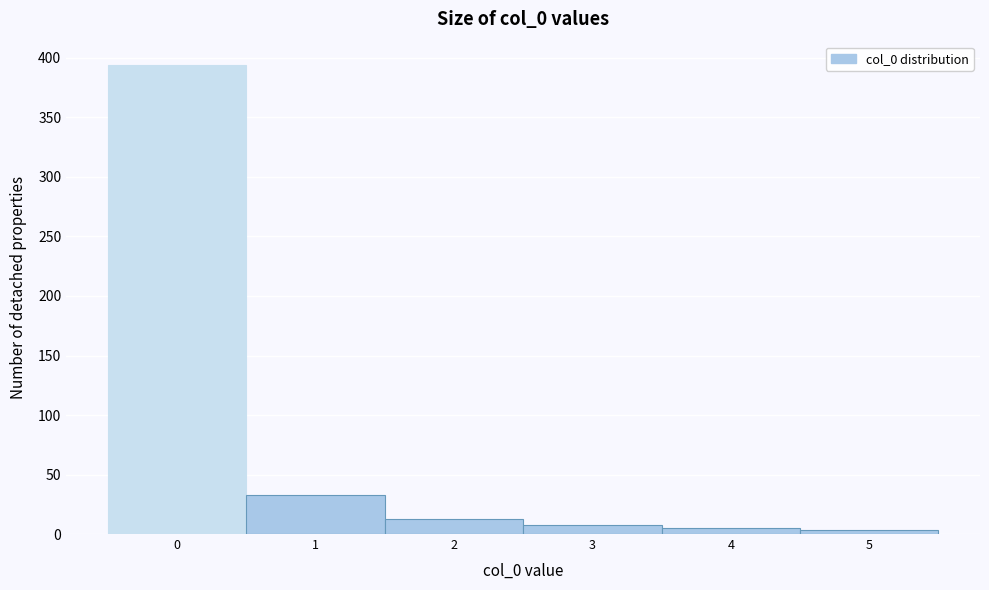

Reading left to right, list all the values displayed in this chart.

394	33	13	8	5	3